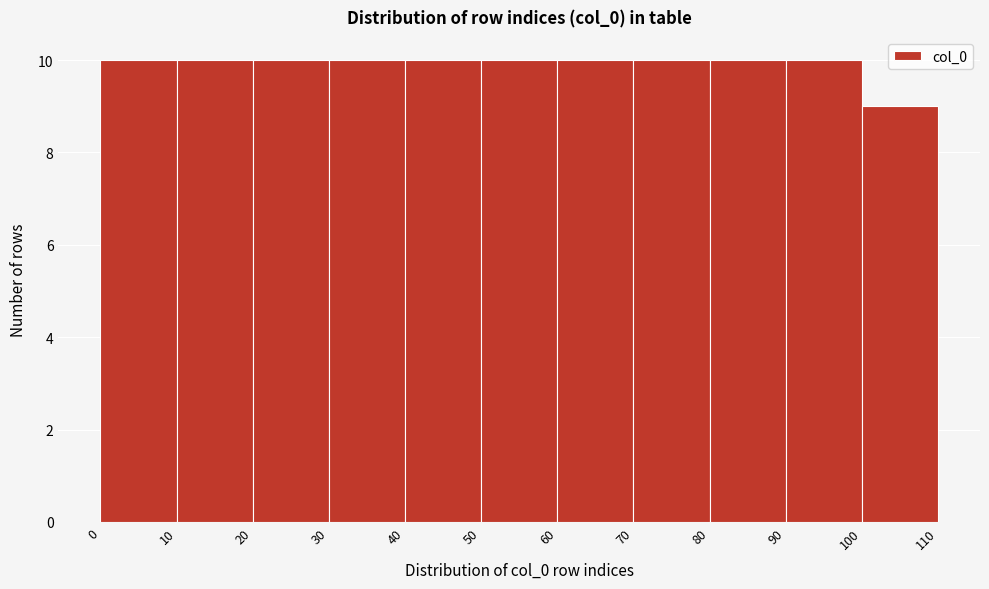

Reading left to right, list every bar in this chart as the range it spans on the x-axis followed by its height. The values are not printed on the chart, so give them approximately, as read against the axis.

0 to 10: 10
10 to 20: 10
20 to 30: 10
30 to 40: 10
40 to 50: 10
50 to 60: 10
60 to 70: 10
70 to 80: 10
80 to 90: 10
90 to 100: 10
100 to 110: 9